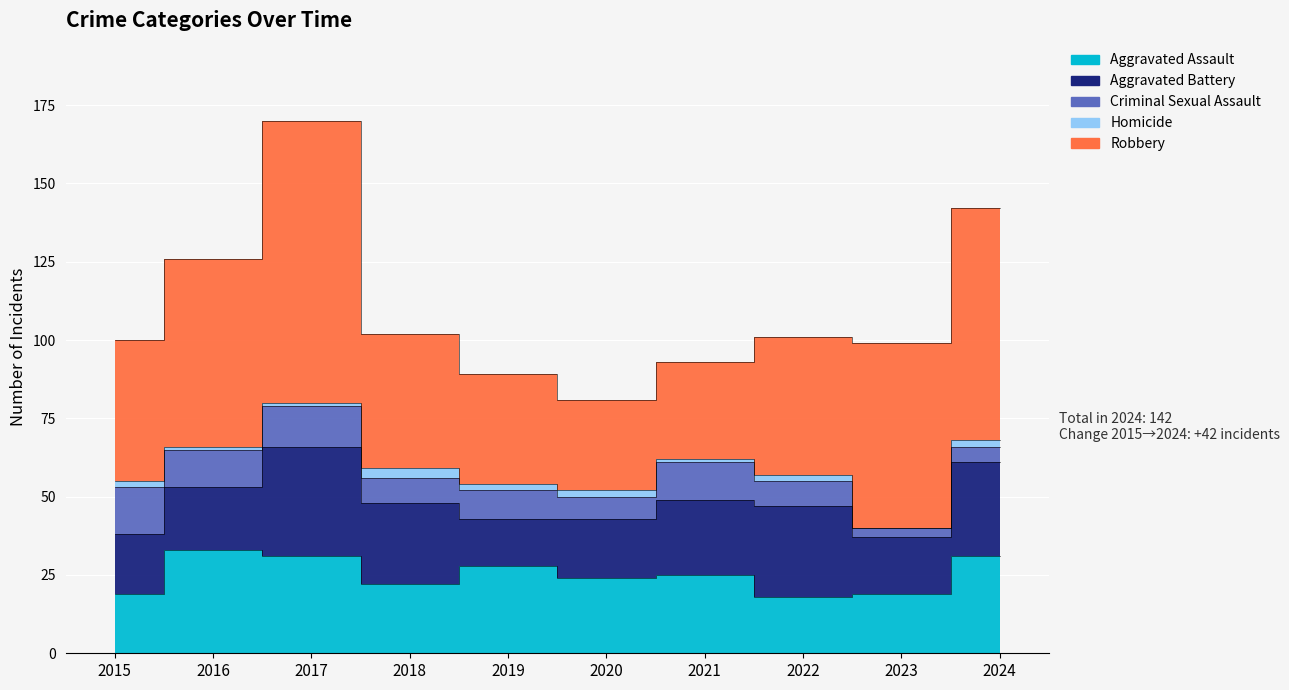

Rank the categories by Criminal Sexual Assault value from highest to lowest.

2015, 2017, 2016, 2021, 2019, 2018, 2022, 2020, 2024, 2023